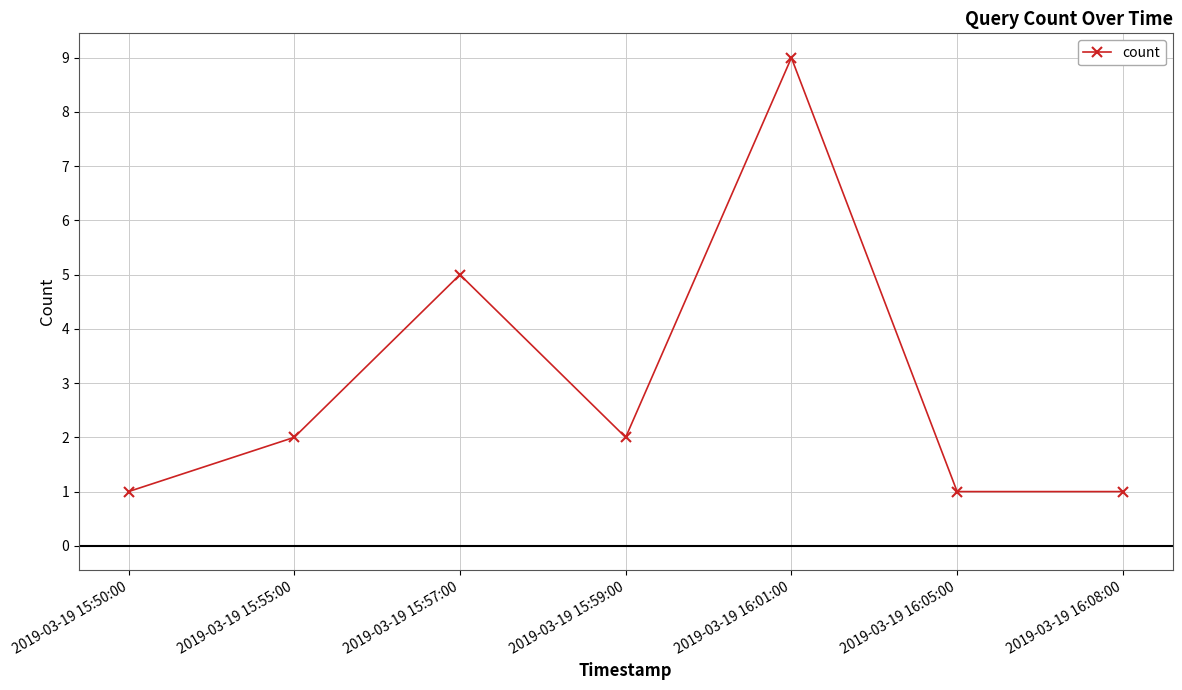

Does the chart have visible grid lines?

Yes